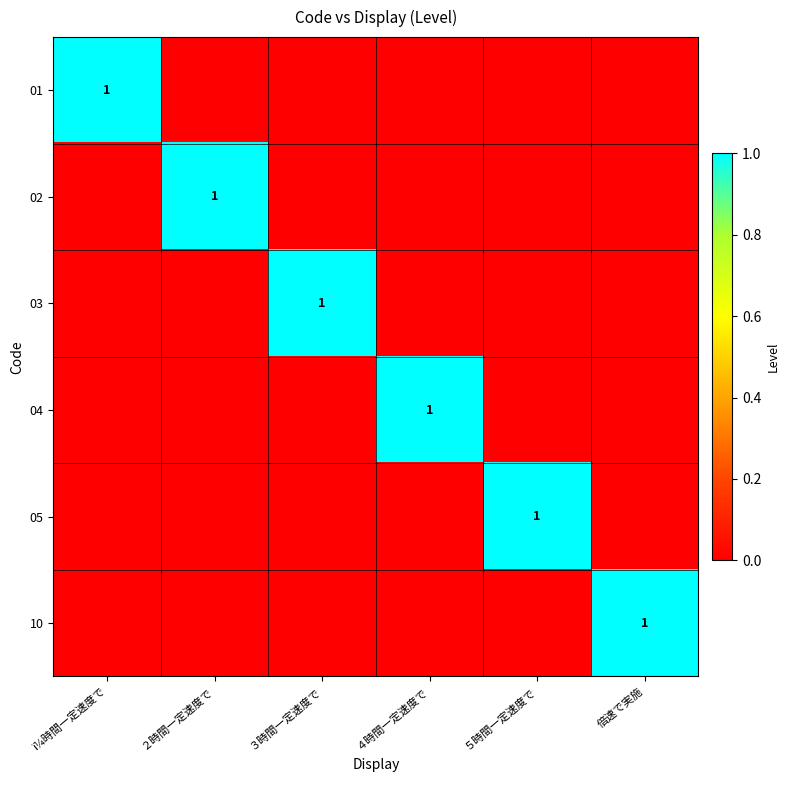

True or false: 03 has a value of 1 at ３時間一定速度で.

True